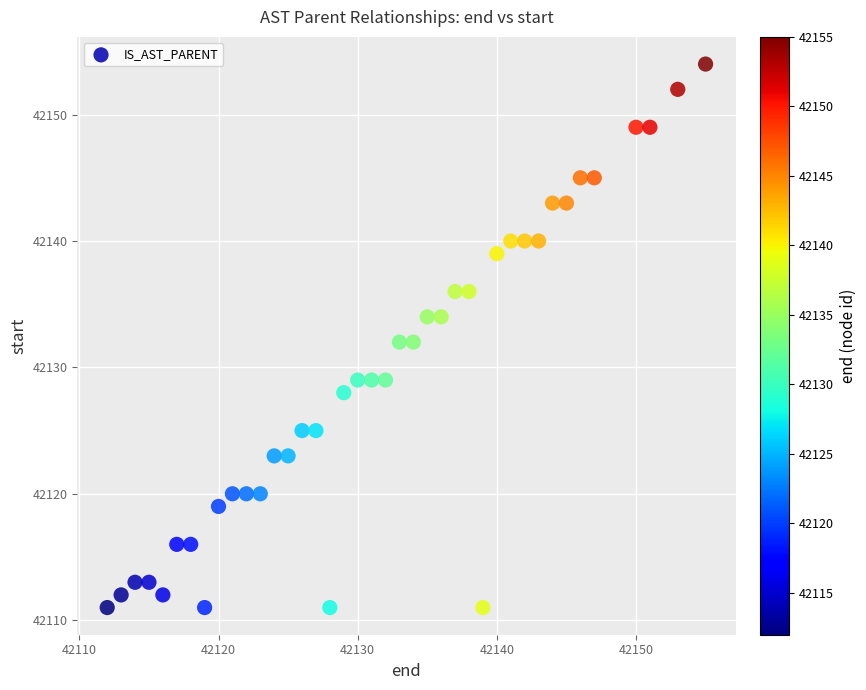

What is the range of X values (max minus min)?

43